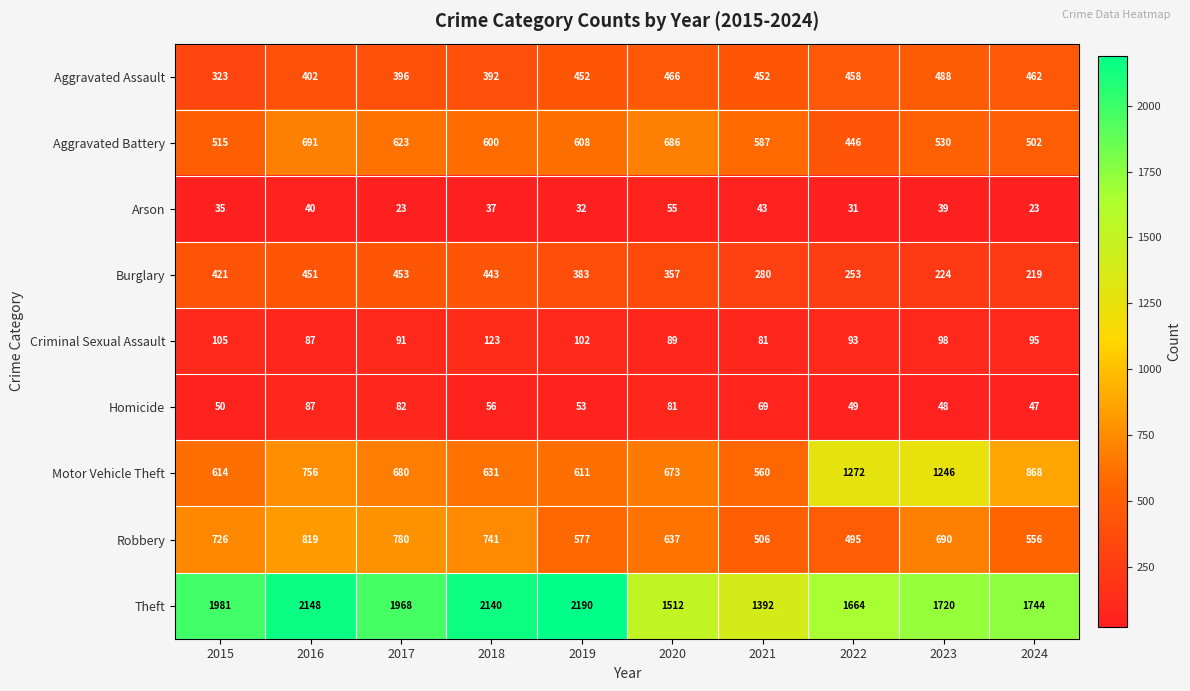

The Homicide series shows 47 at 2024. True or false?

True